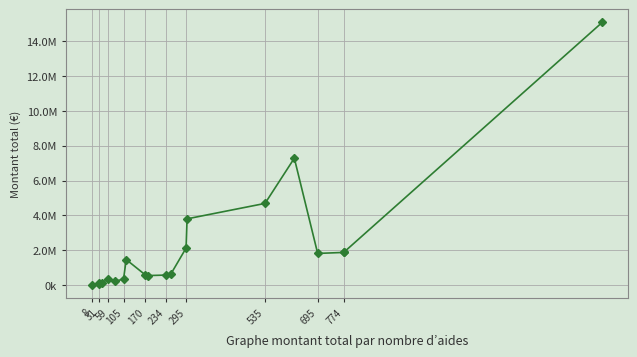

What is the greatest value displayed?

15061951.3